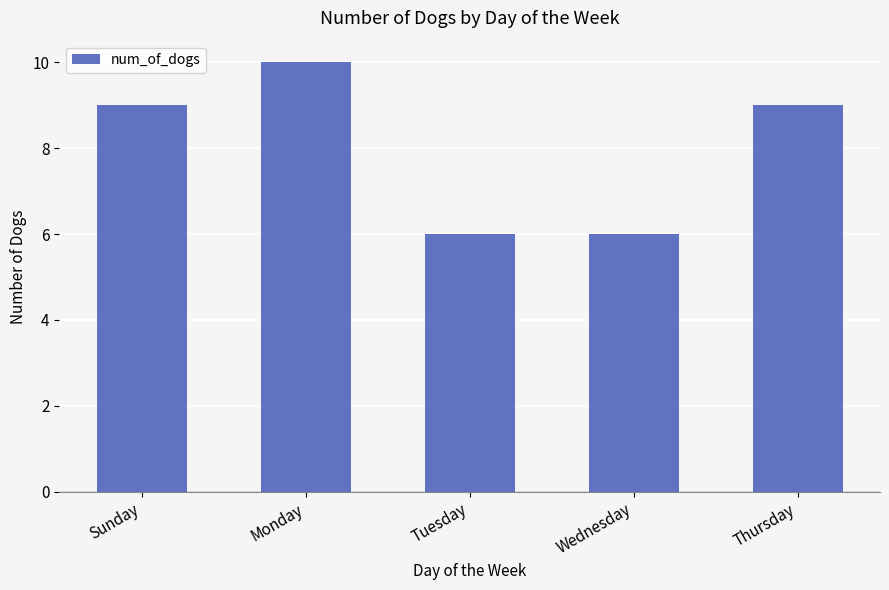

What is the change in value from Wednesday to Thursday?

+3